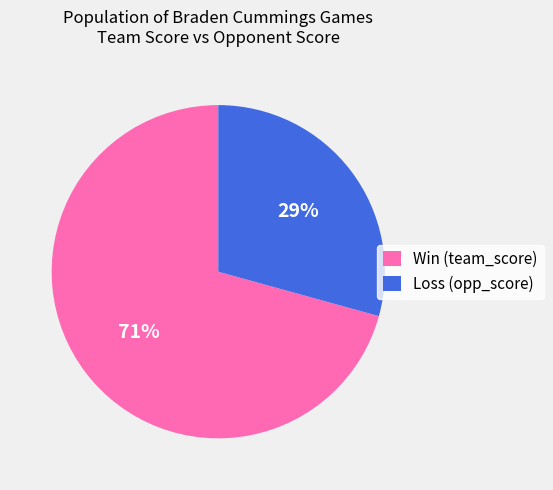

Does any single category account for the majority?

Yes